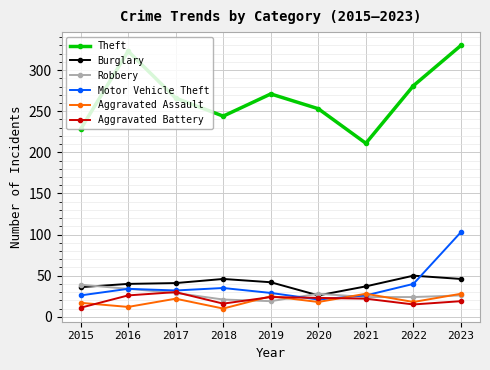

How many lines are shown in the chart?

6